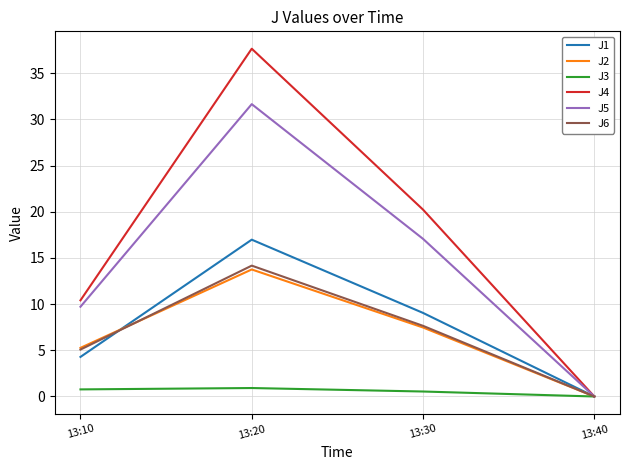

Is the value of J3 at 13:40 greater than the value of J2 at 13:20?

No